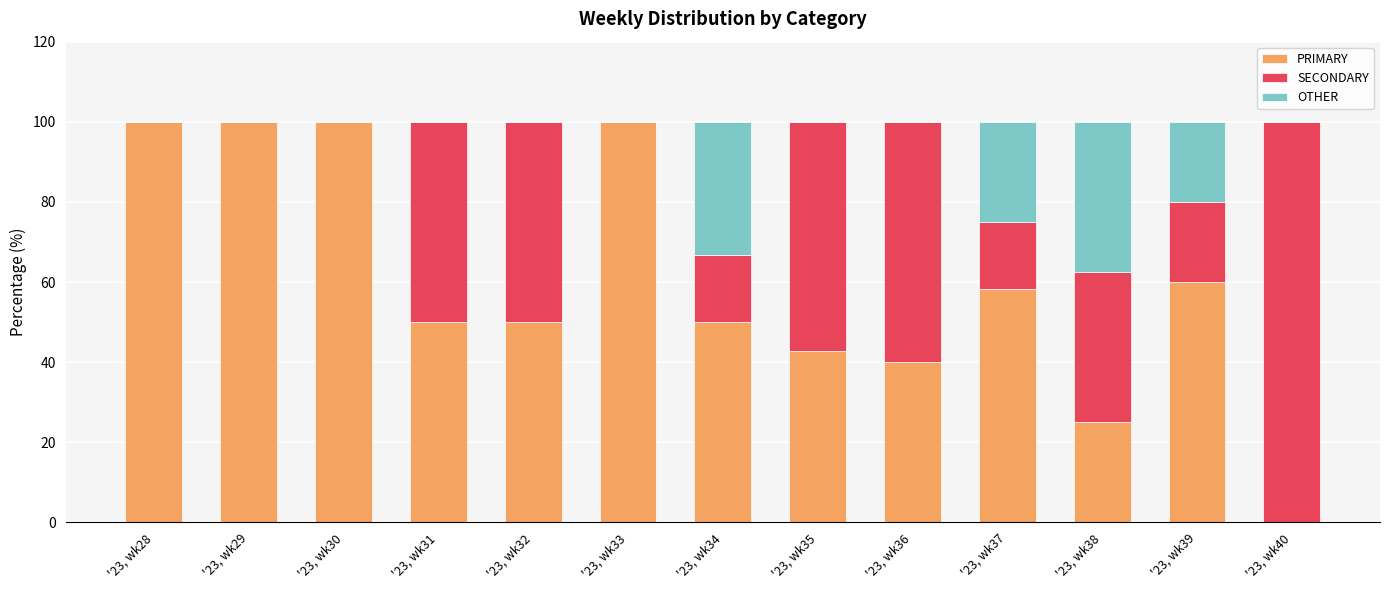

What is the highest value of the PRIMARY series?

100.0